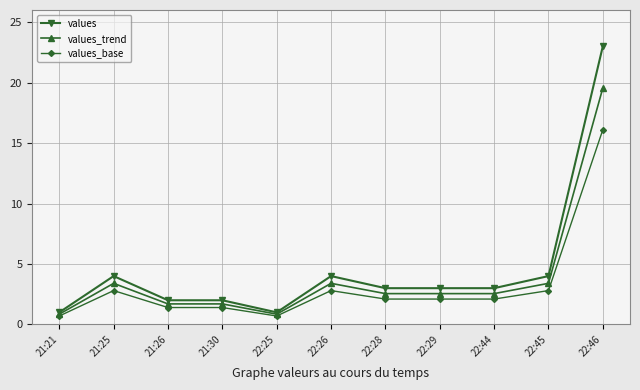

What is the label of the 11th point from the left?

22:46